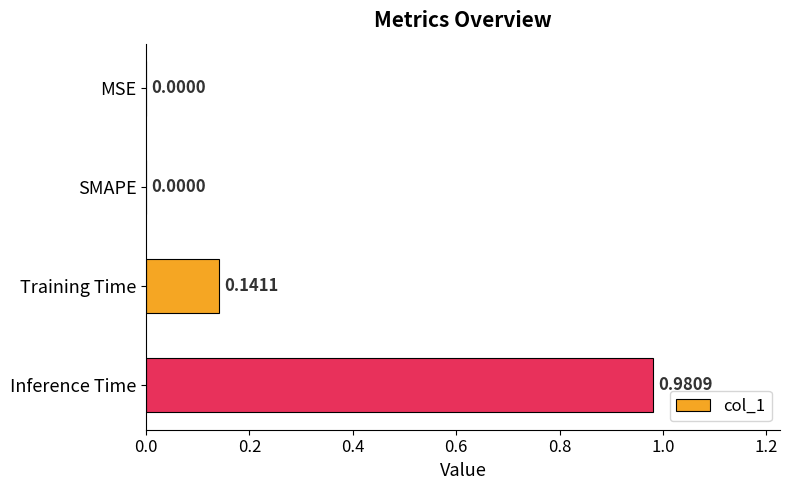

Are the bars horizontal?

Yes